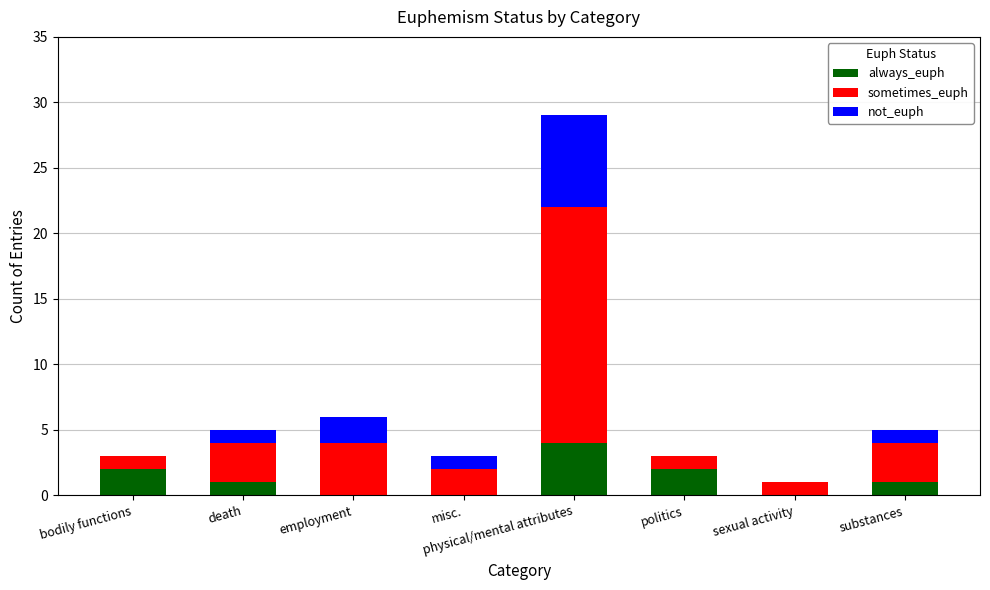

The value of always_euph at substances is 1. True or false?

True